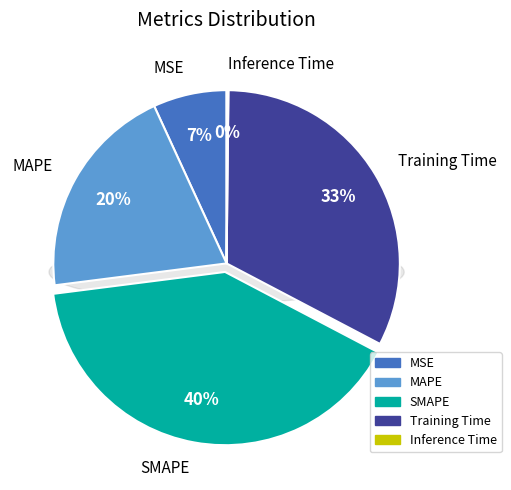

Is there any slice that represents more than half of the pie?

No